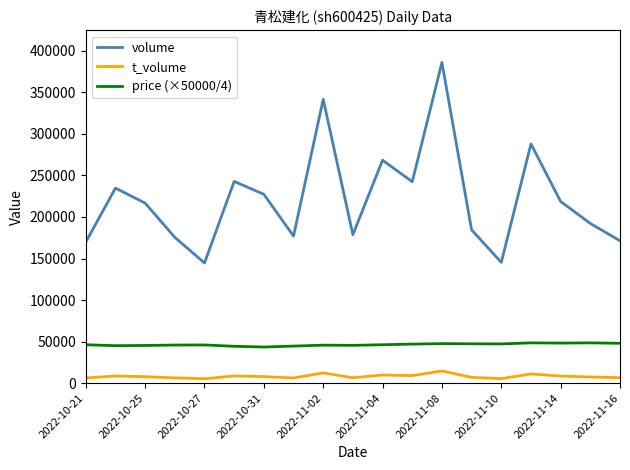

True or false: t_volume and volume cross at least once.

False